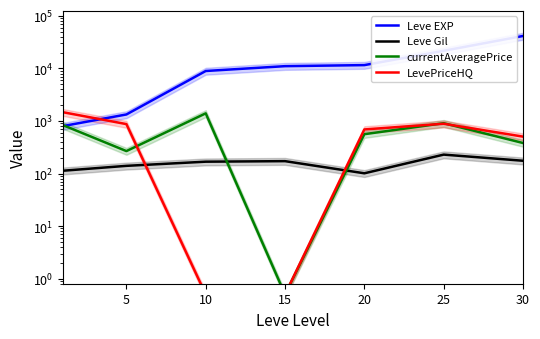

Count the number of categories in the chart.

7